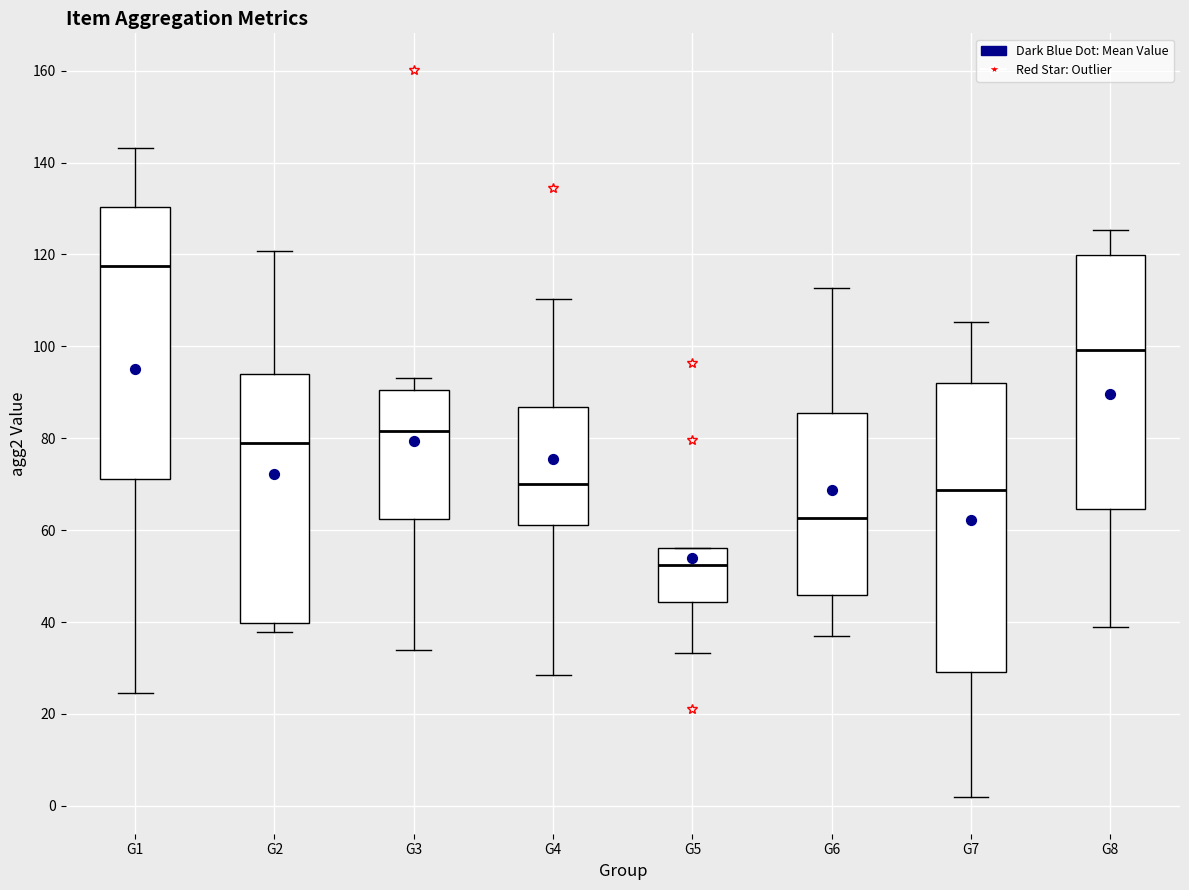

Comparing the boxes themselves (not the whiskers), which one is the tallest?

G7